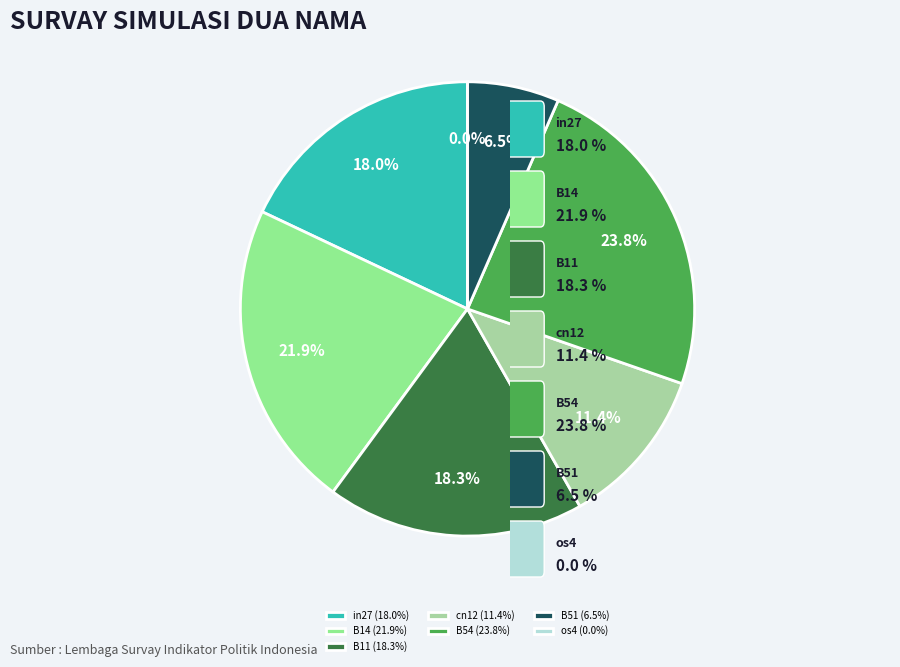

To the nearest percent, what is the difference between the os4 and cn12 slice percentages?

11%